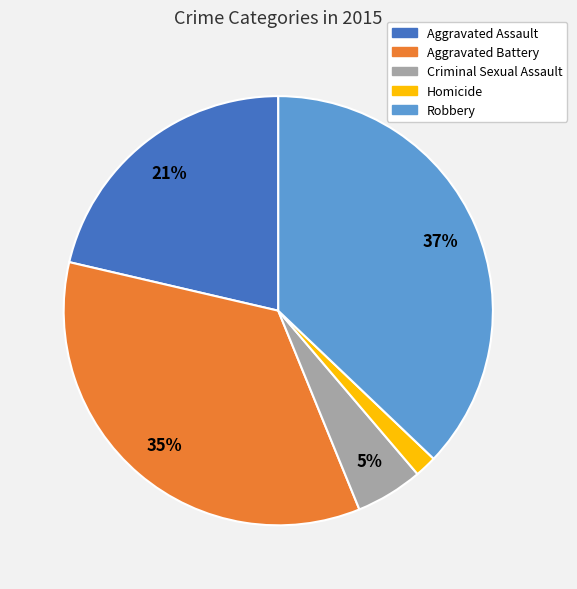

Is it true that Homicide is 2% of the pie?

True